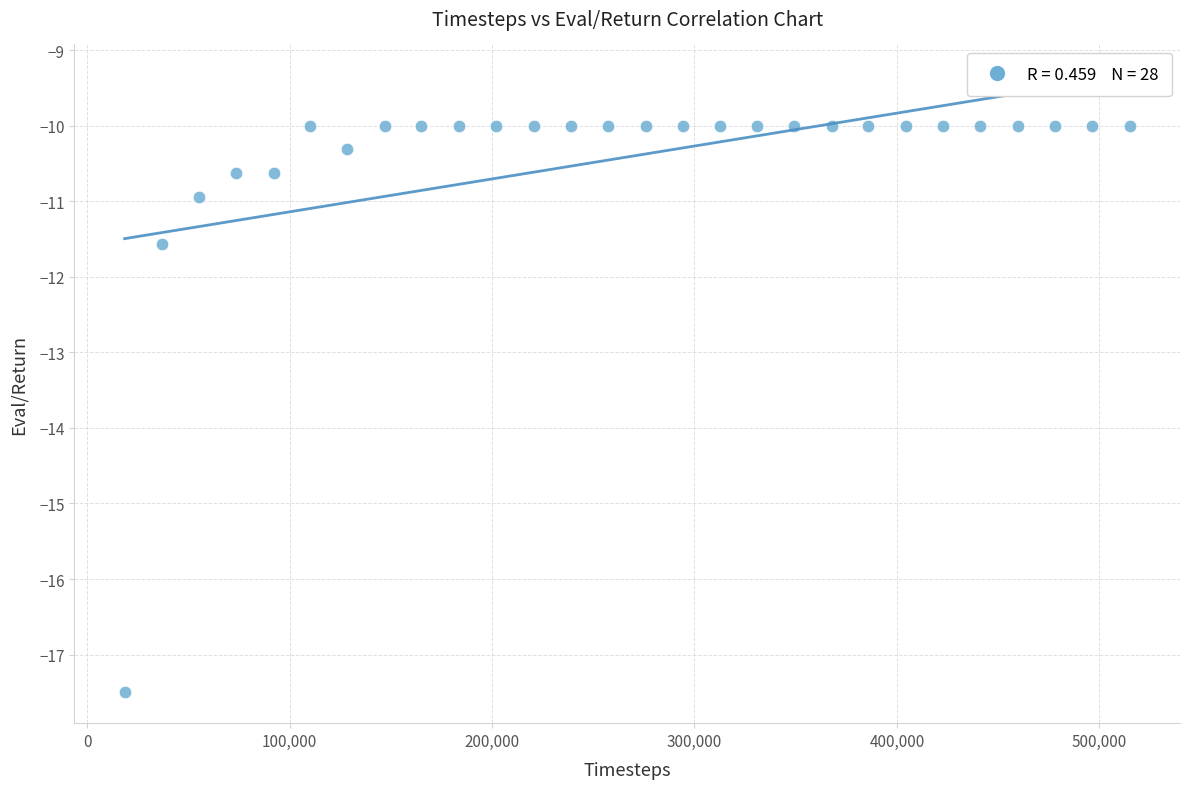

What Y value in the scatter plot is closest to -13?

-11.6